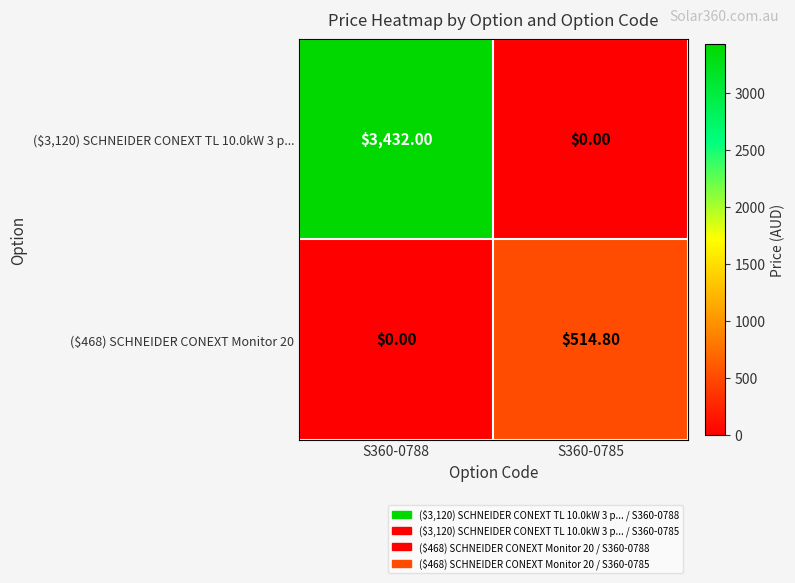

How many distinct data groups are displayed?

2